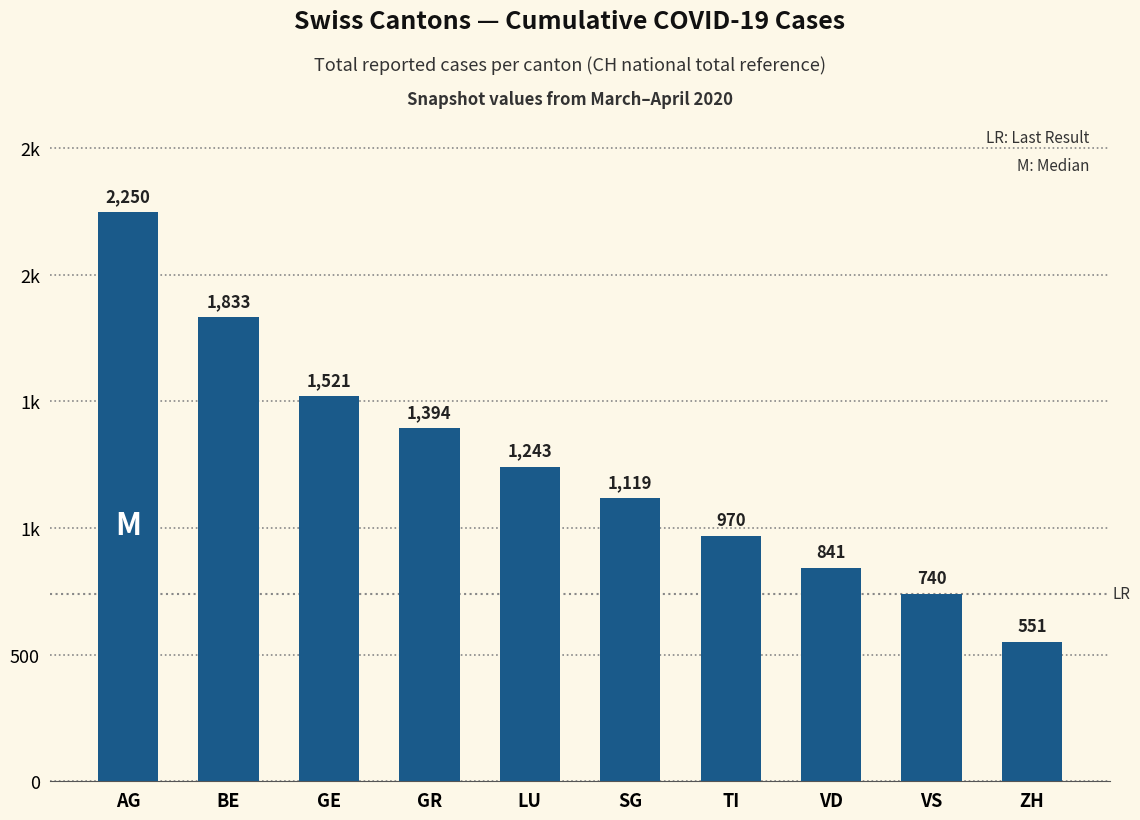

What is the smallest value displayed?

551